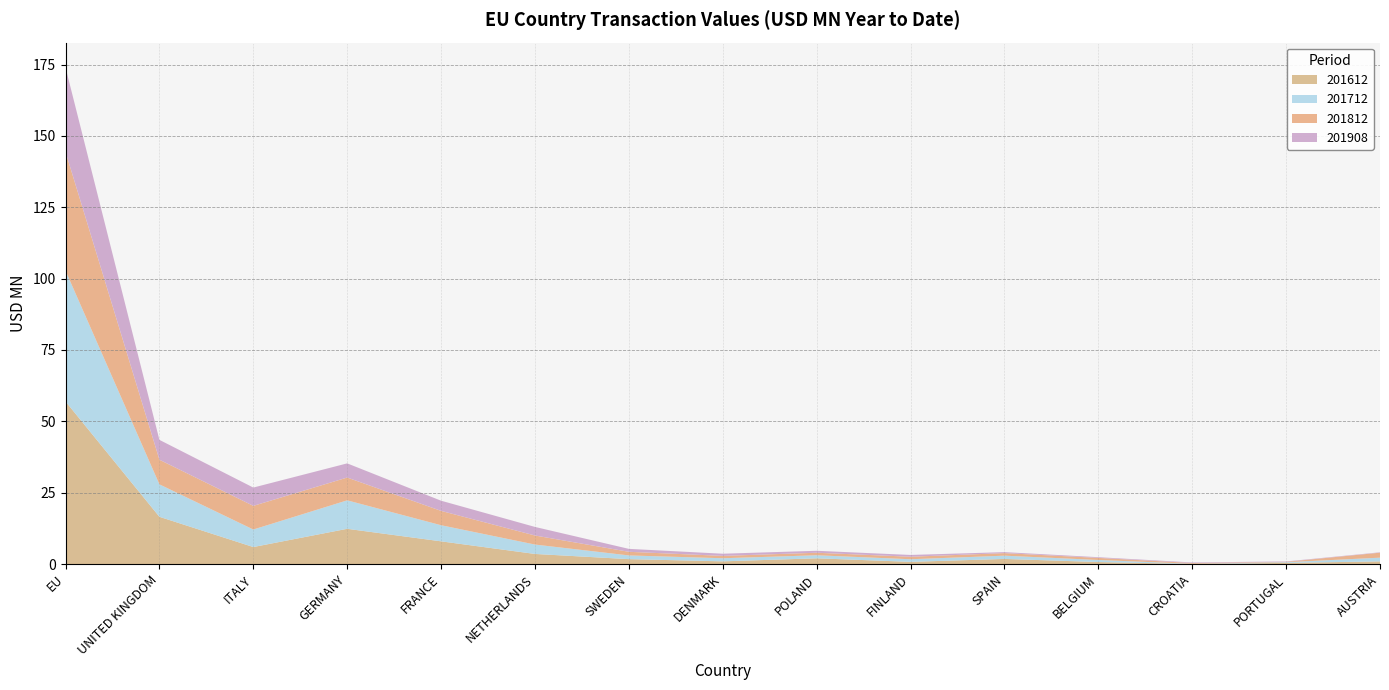

Reading left to right, list all the values displayed in this chart.

201612: 57.0	16.5	5.9	12.3	7.9	3.5	1.7	0.9	2.0	0.8	1.8	0.7	0.0	0.4	0.9
201712: 45.8	11.4	6.1	10.0	5.6	3.3	1.3	1.1	1.1	0.9	1.1	0.7	0.1	0.2	1.3
201812: 41.6	8.6	8.3	8.0	5.0	3.2	1.3	0.8	0.9	0.9	0.9	0.7	0.3	0.1	1.8
201908: 29.6	7.0	6.4	5.0	3.6	3.0	1.0	0.8	0.7	0.6	0.3	0.2	0.2	0.1	0.1